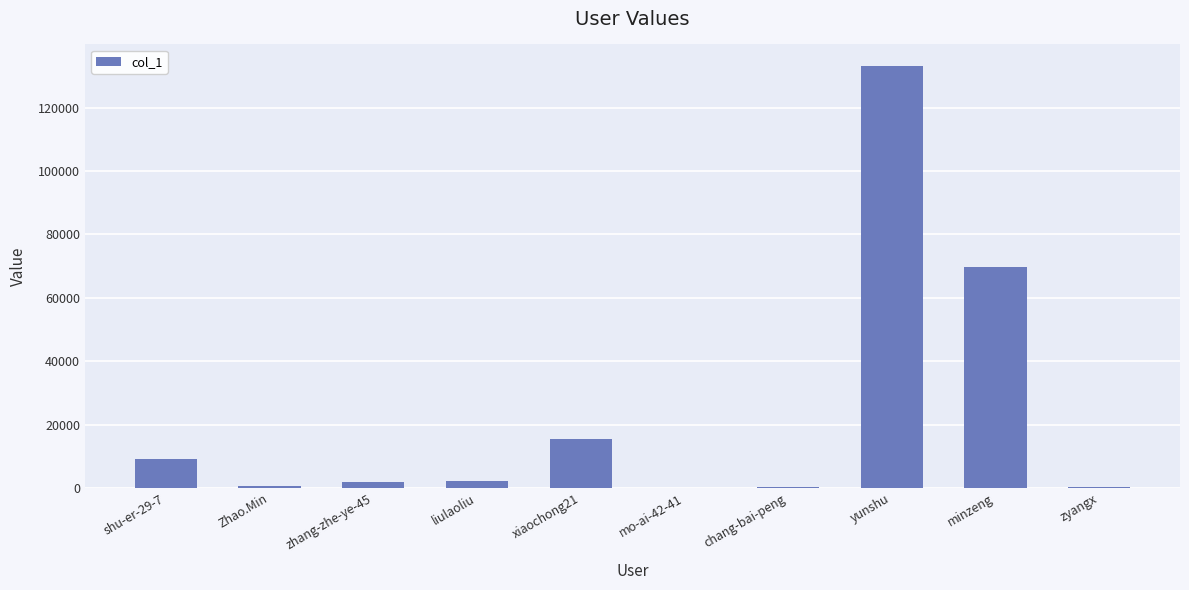

What is the sum of all values?

233156